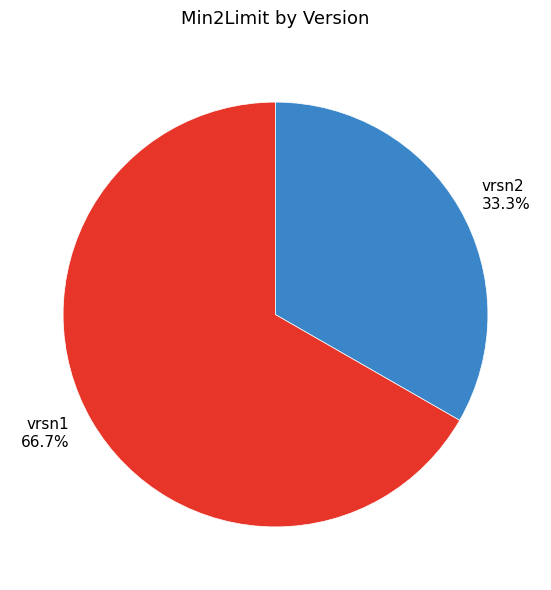

Does vrsn1 account for over 50% of the chart?

Yes